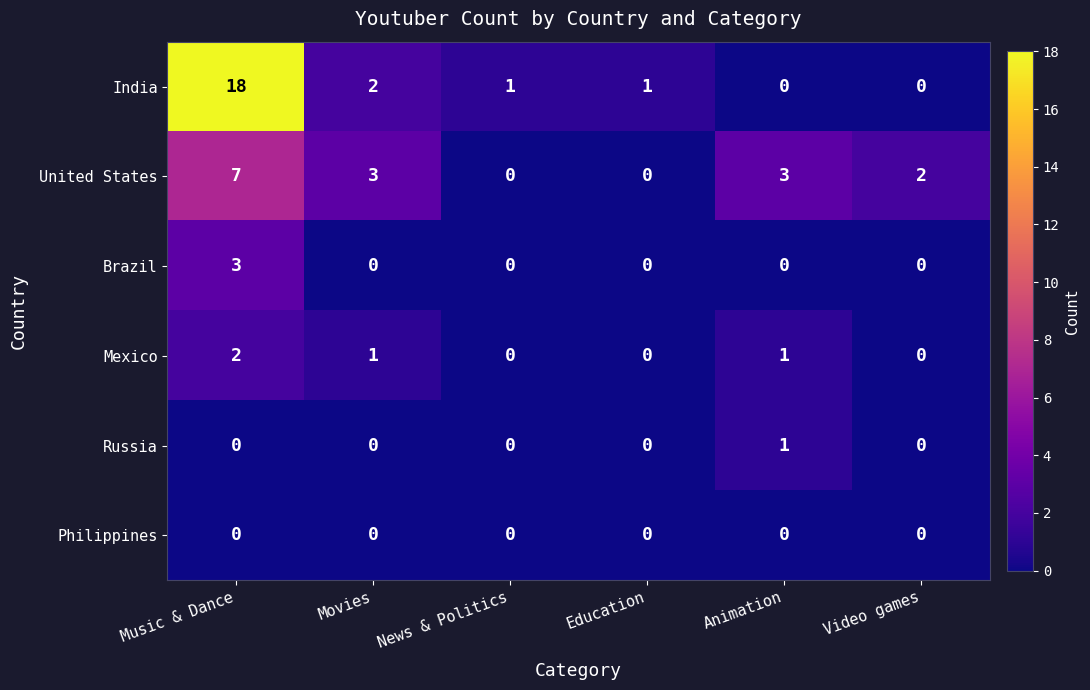

What is the total value across all series at Video games?

2